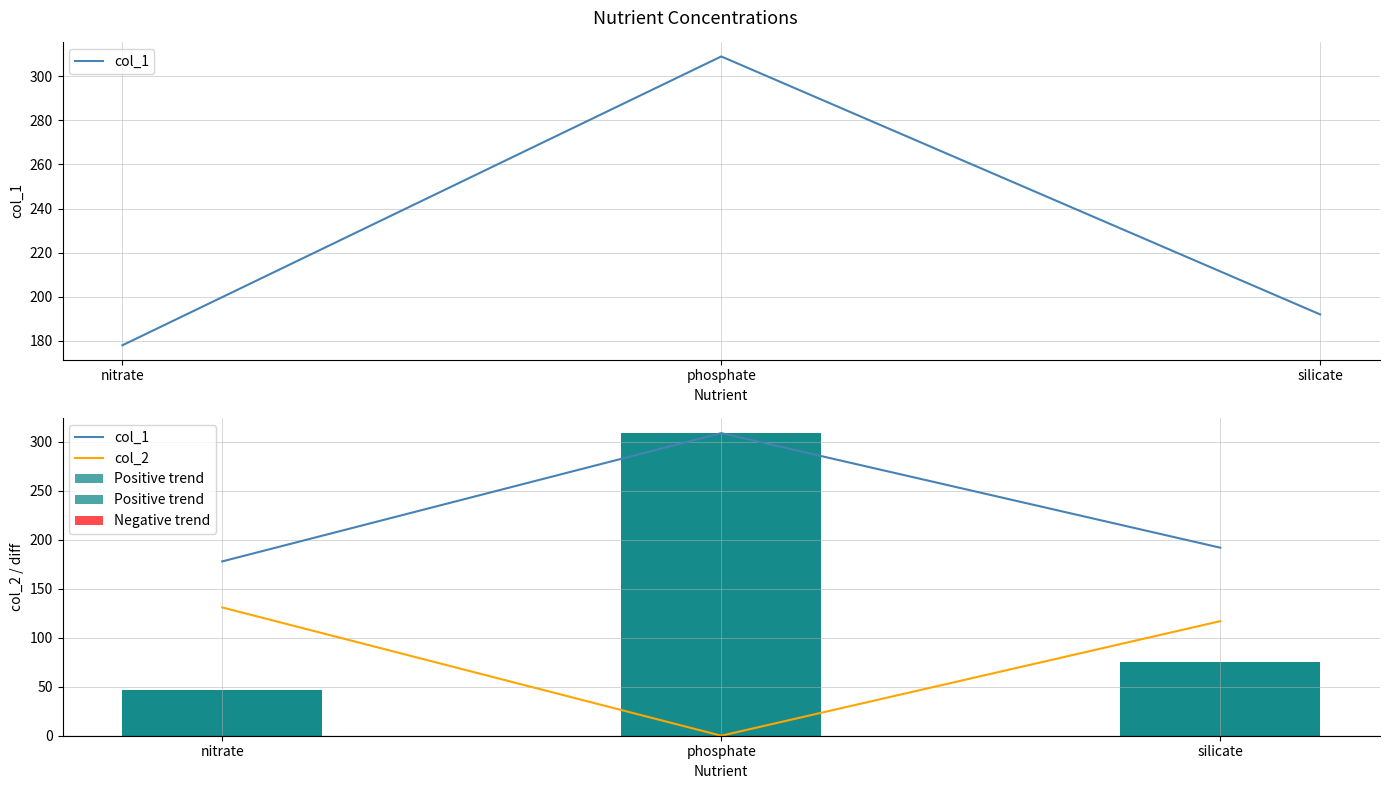

Where is col_1 nearest to the value 243?

silicate